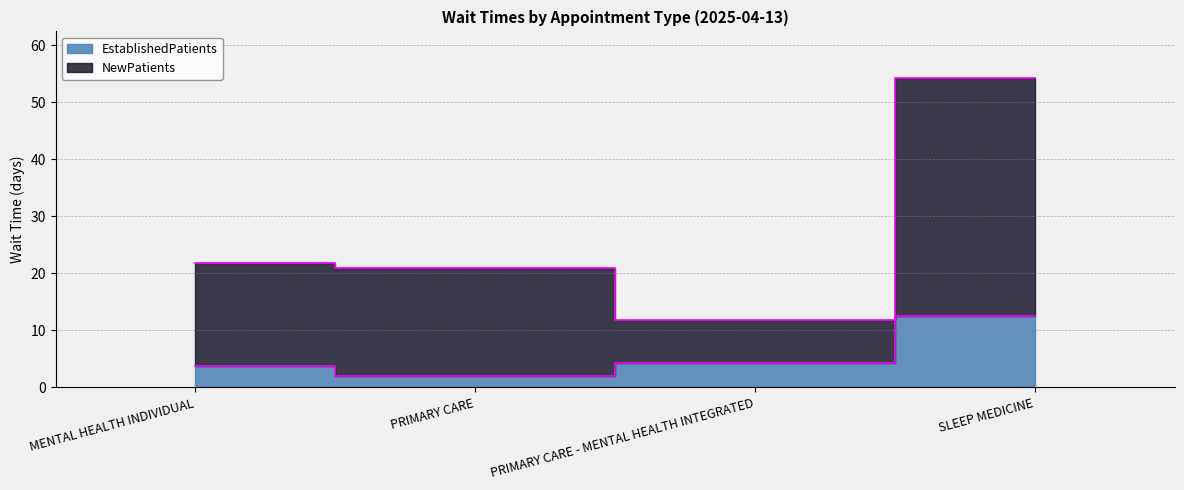

What is the difference between the maximum and minimum values in the EstablishedPatients series?

10.6